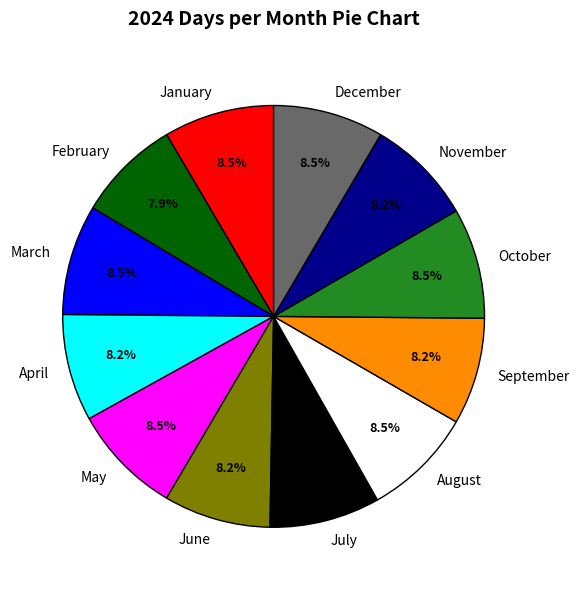

Do May and October together represent more than half of the pie?

No